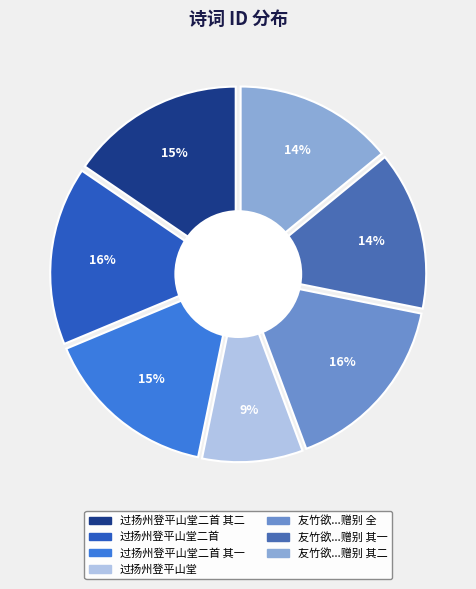

Which category has the smallest portion of the pie?

过扬州登平山堂